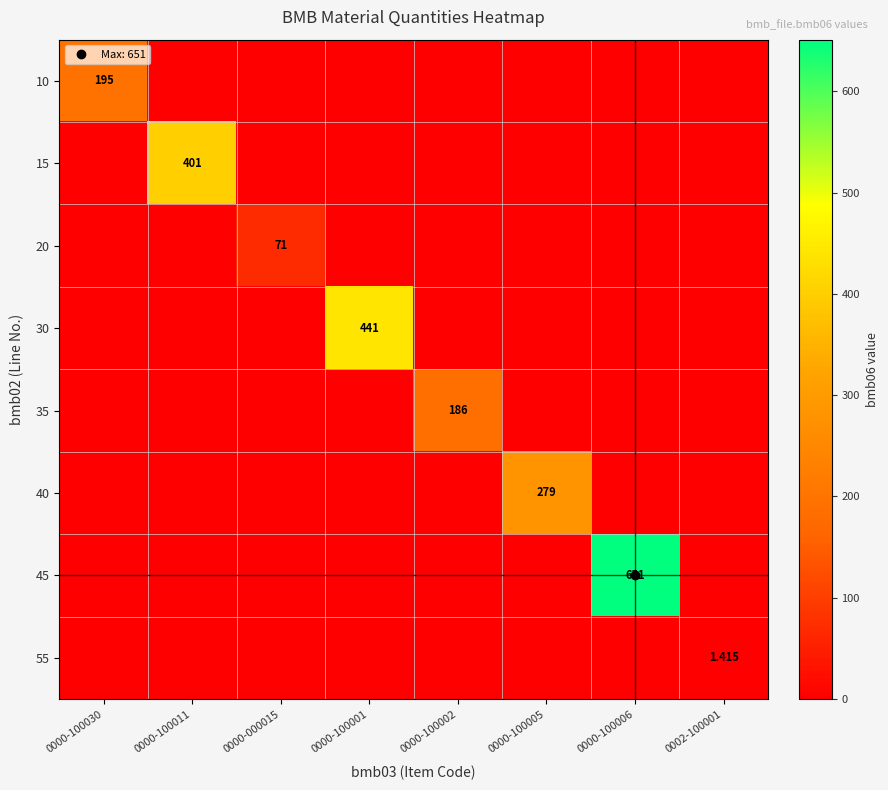

True or false: 40 has a value of 0.0 at 0000-100030.

True